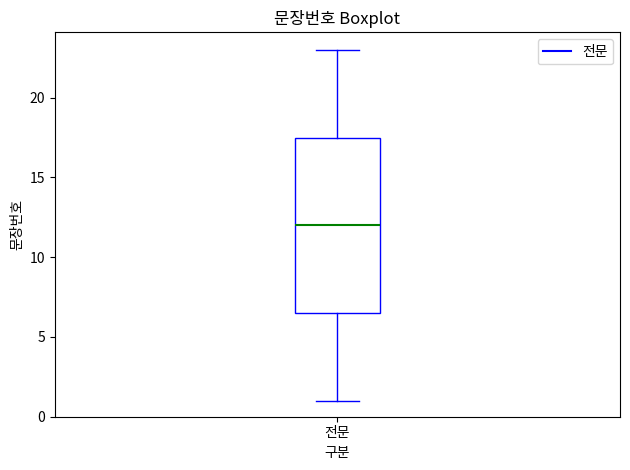

Where is the upper edge of the box for 전문 on the y-axis? The values are not printed on the chart, so give them approximately, as read against the axis.

17.5